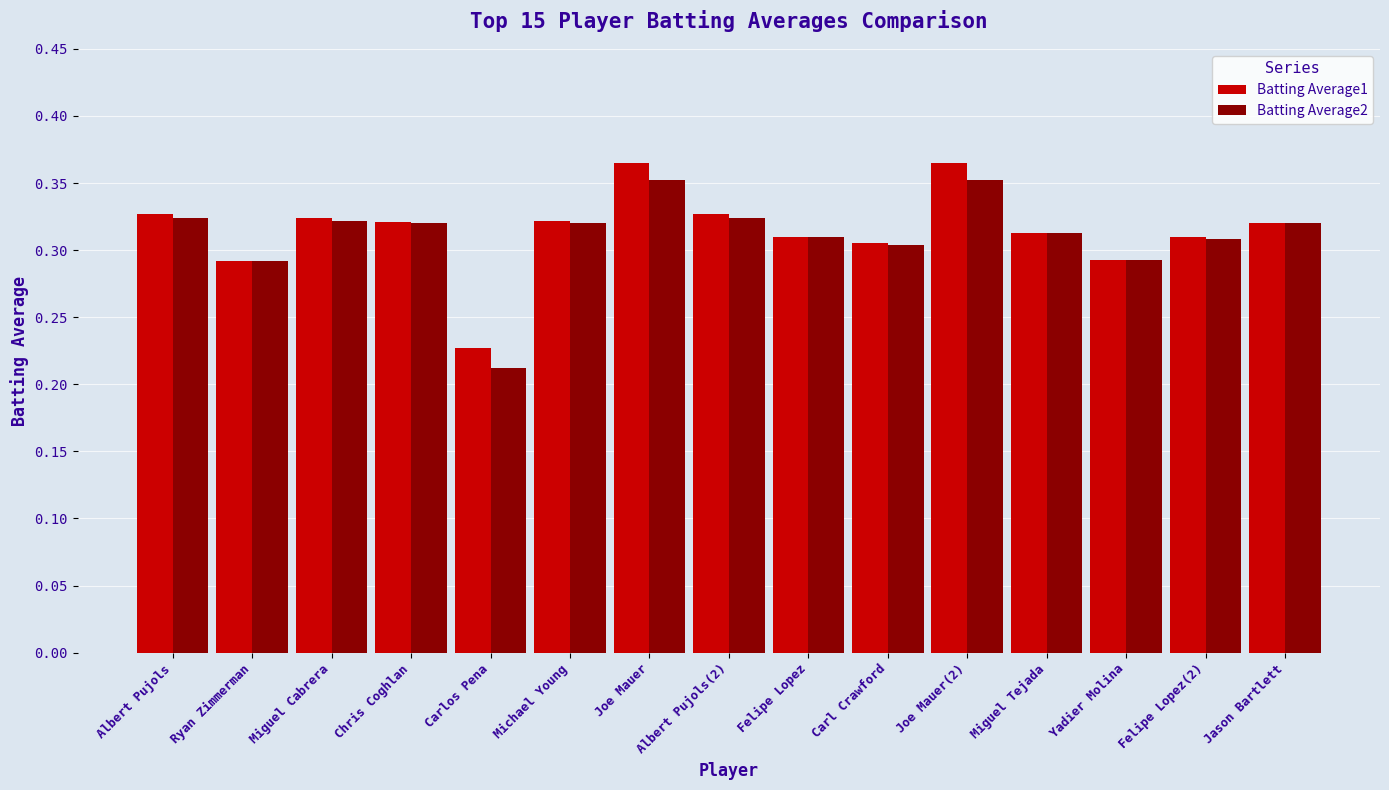

At which label does Batting Average1 reach its minimum?

Carlos Pena